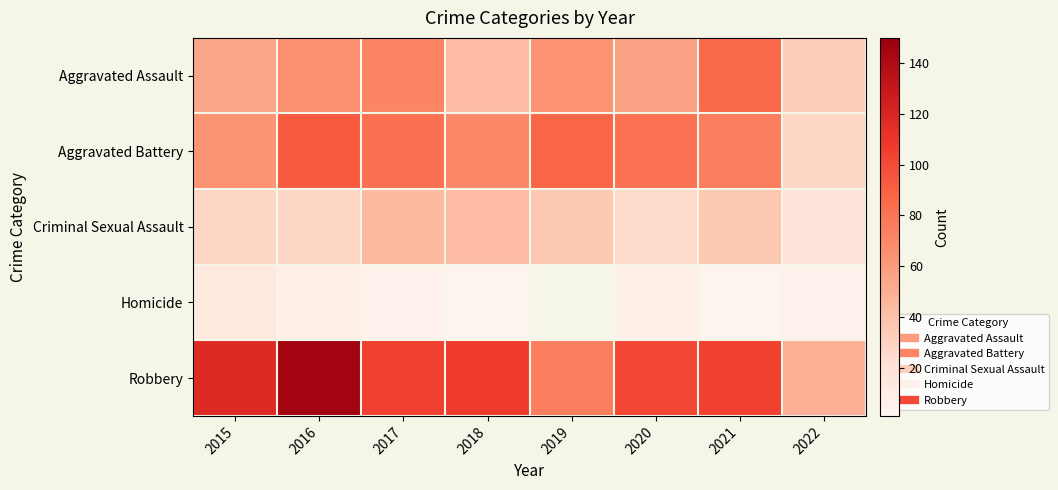

Between 2019 and 2022, which series saw the biggest shift?

Aggravated Battery